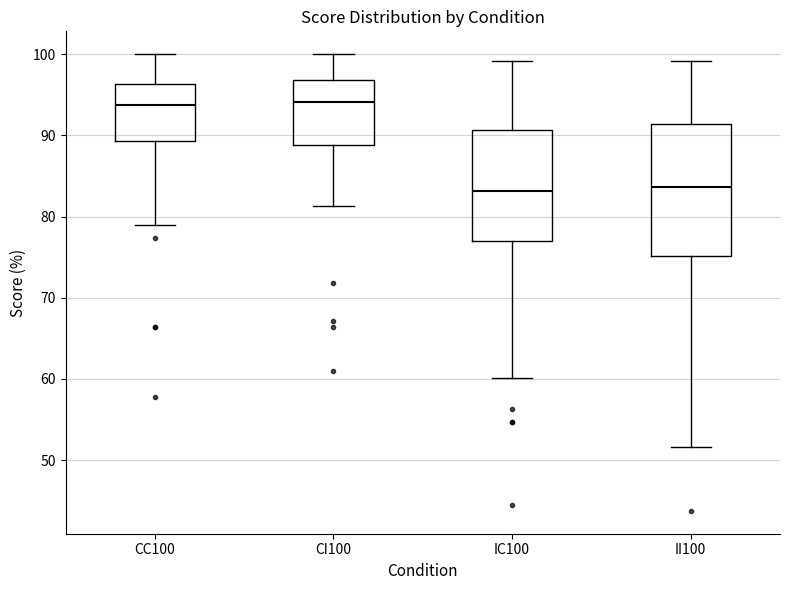

Where does the median line of the box for CC100 sit on the y-axis? The values are not printed on the chart, so give them approximately, as read against the axis.

94